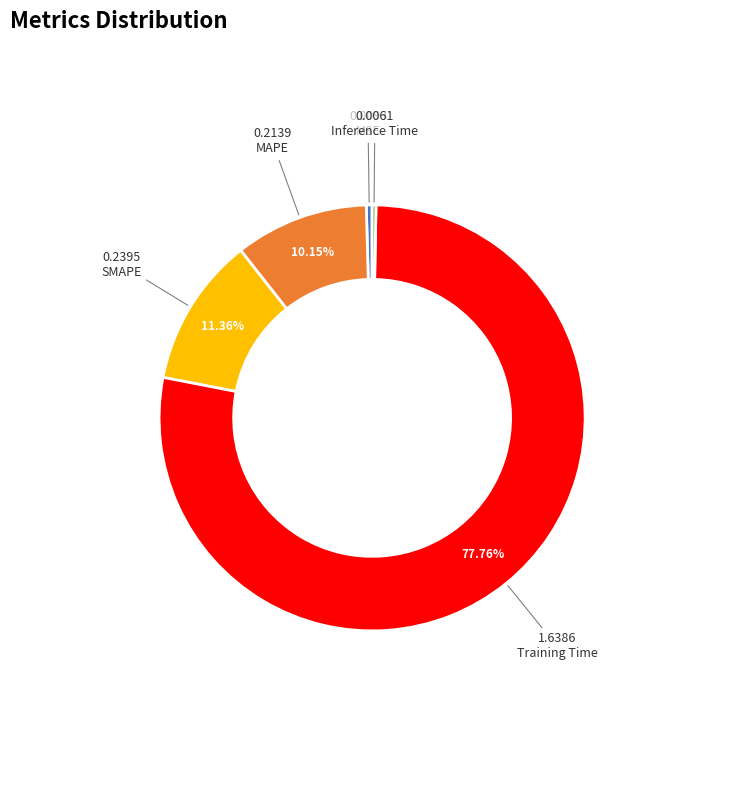

Is there a majority slice in this chart?

Yes